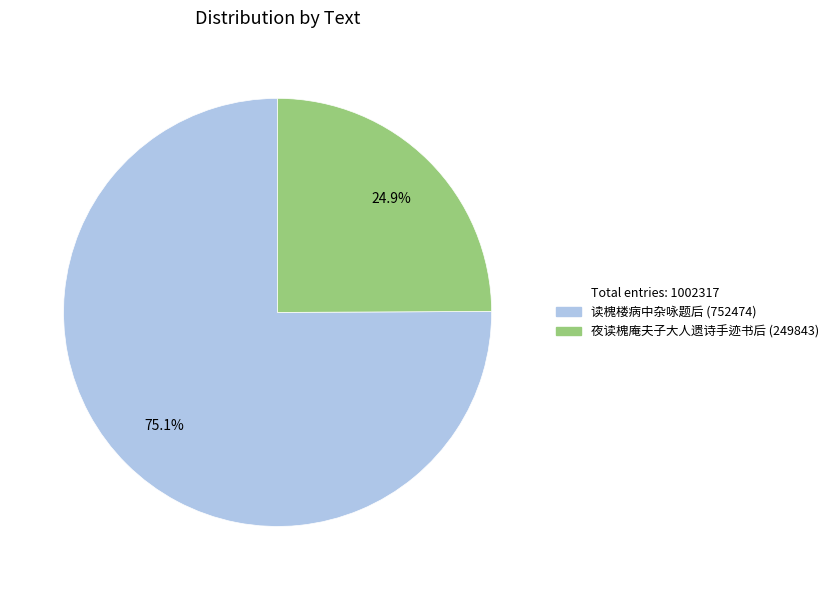

Is there a majority slice in this chart?

Yes